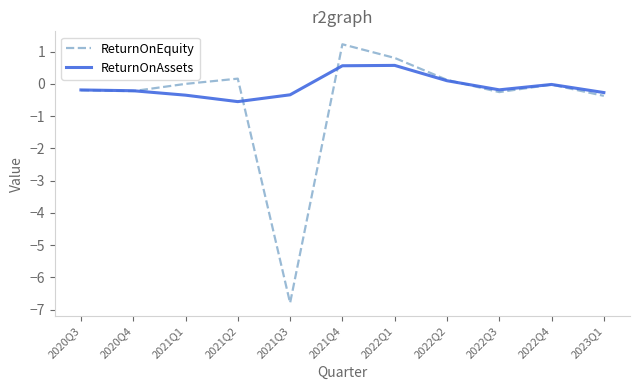

Where does the ReturnOnAssets series first go above 0?

2021Q4